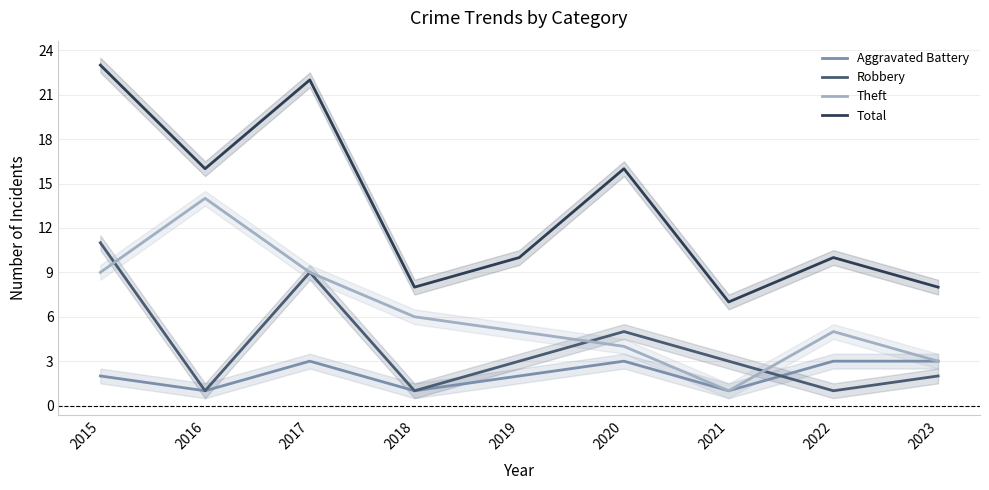

At how many categories does at least one series exceed 9?

6